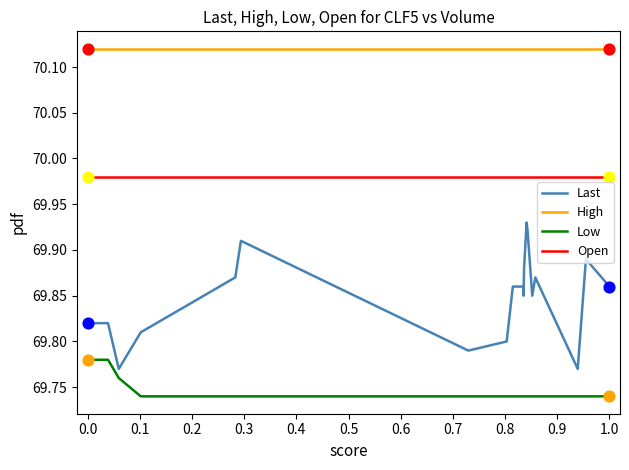

Which series reaches the minimum Y coordinate?

Low